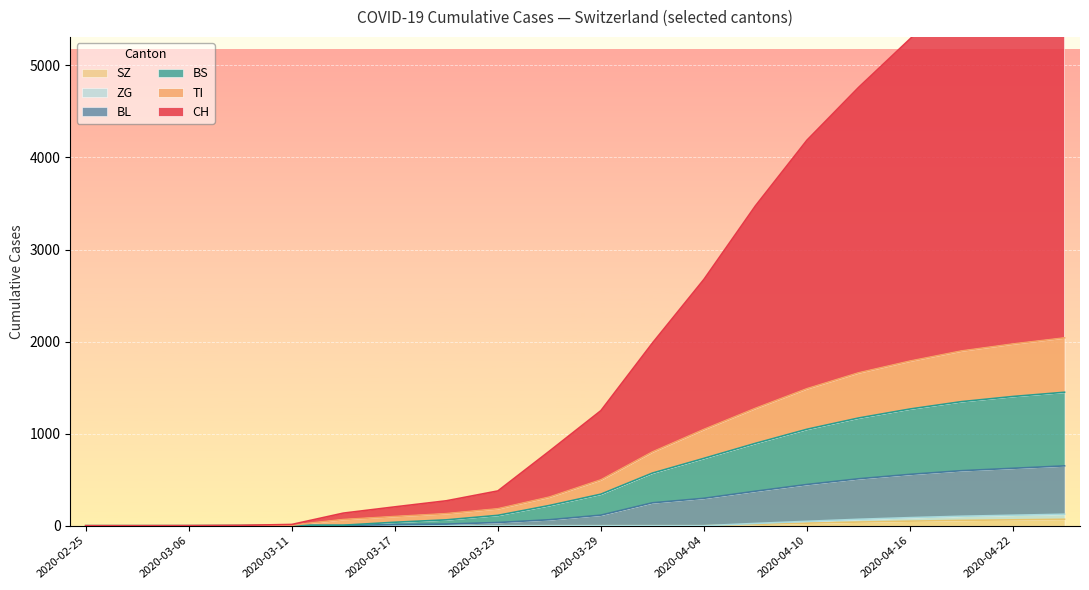

The value of SZ at 2020-03-29 is 0. True or false?

True